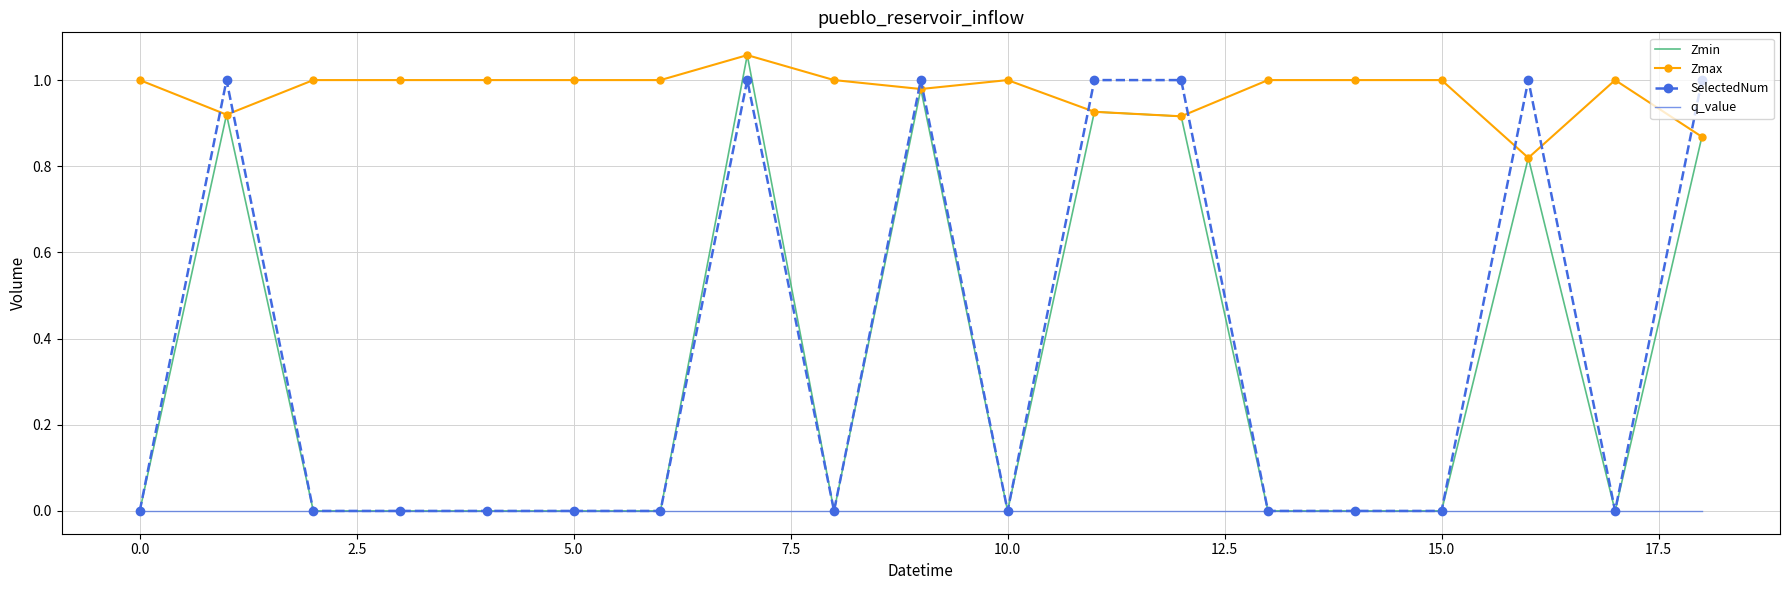

After their last crossing, which series has the higher values: Zmax or SelectedNum?

SelectedNum